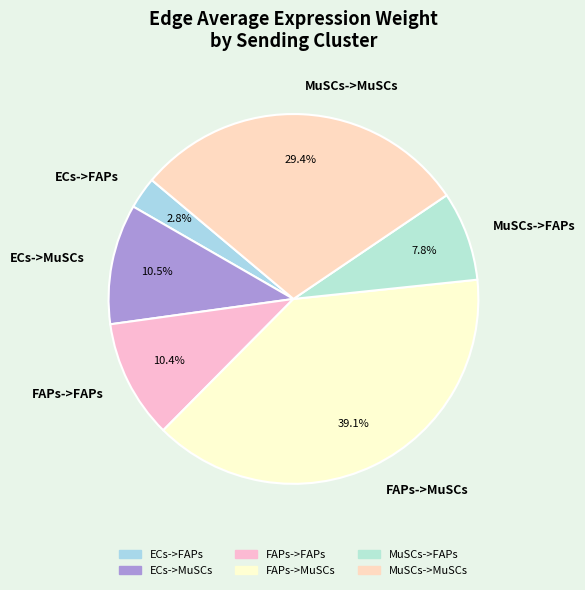

The MuSCs->FAPs slice represents 8% of the pie. True or false?

True